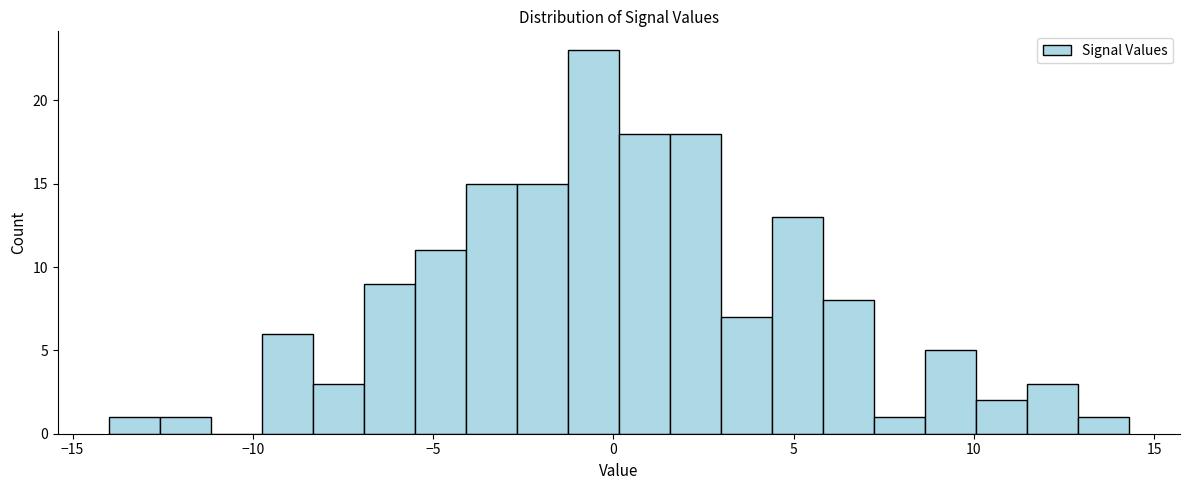

Around what value on the x-axis is the tallest bar? Give the approximate position of its centre, as read against the axis.

-0.5